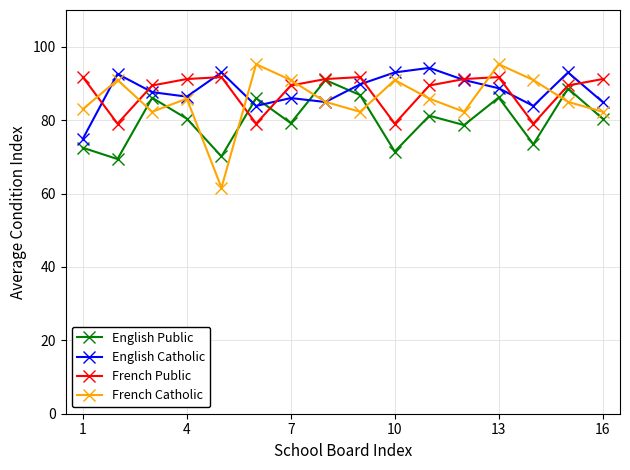

What is the smallest value displayed?

61.6